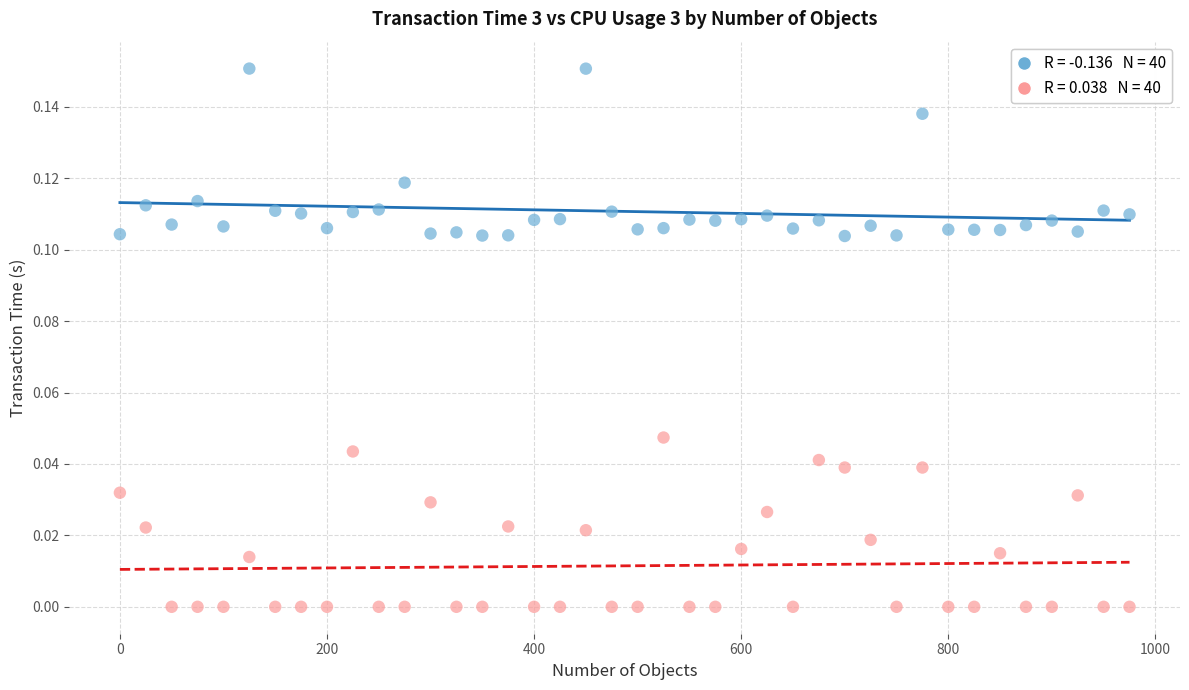

Across all data points, what is the range of X values (max minus min)?

975.0